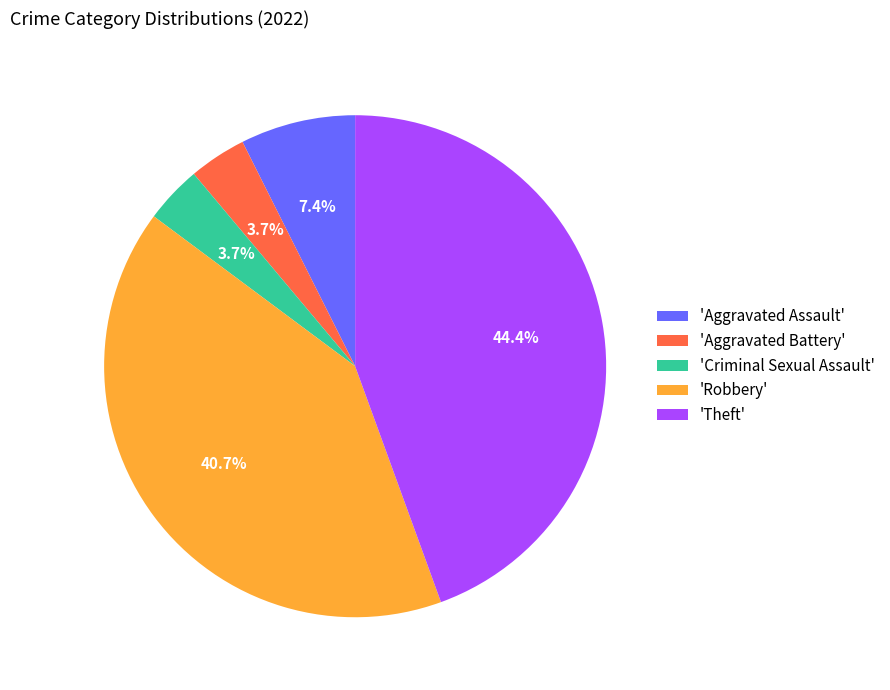

Count the number of slices in the pie.

5